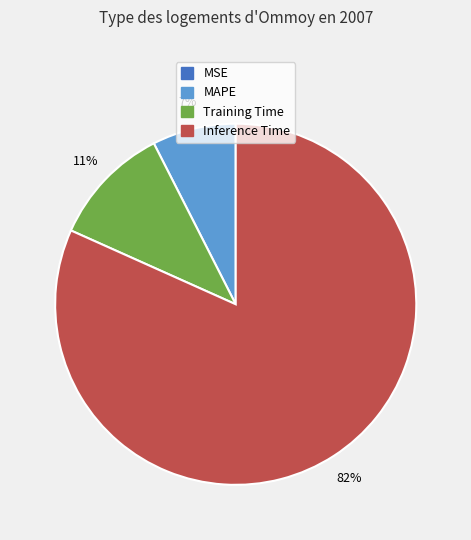

Which slice is the largest?

Inference Time